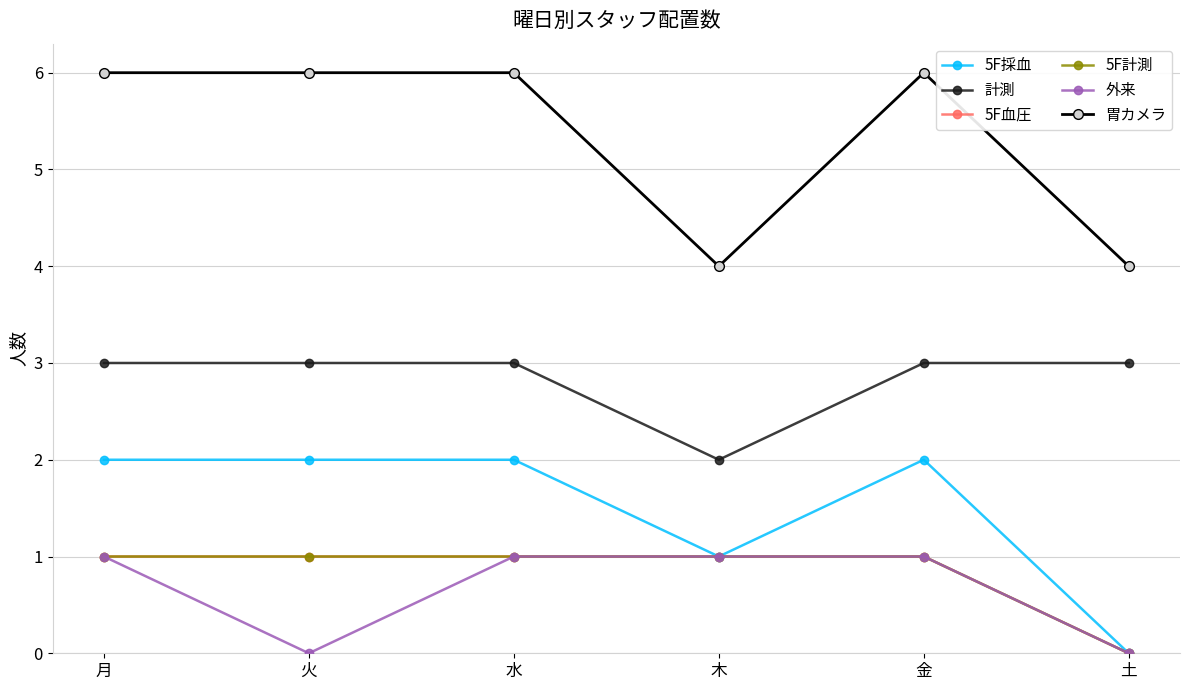

What is the sum of all 外来 values?

4